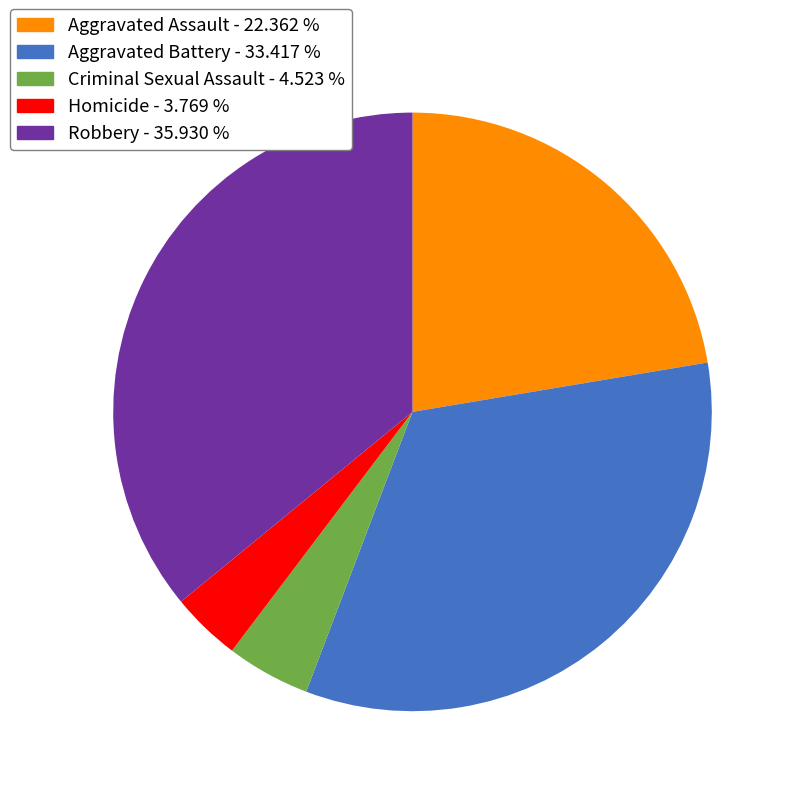

Is the sum of Aggravated Assault - 22.362 % and Homicide - 3.769 % greater than half?

No